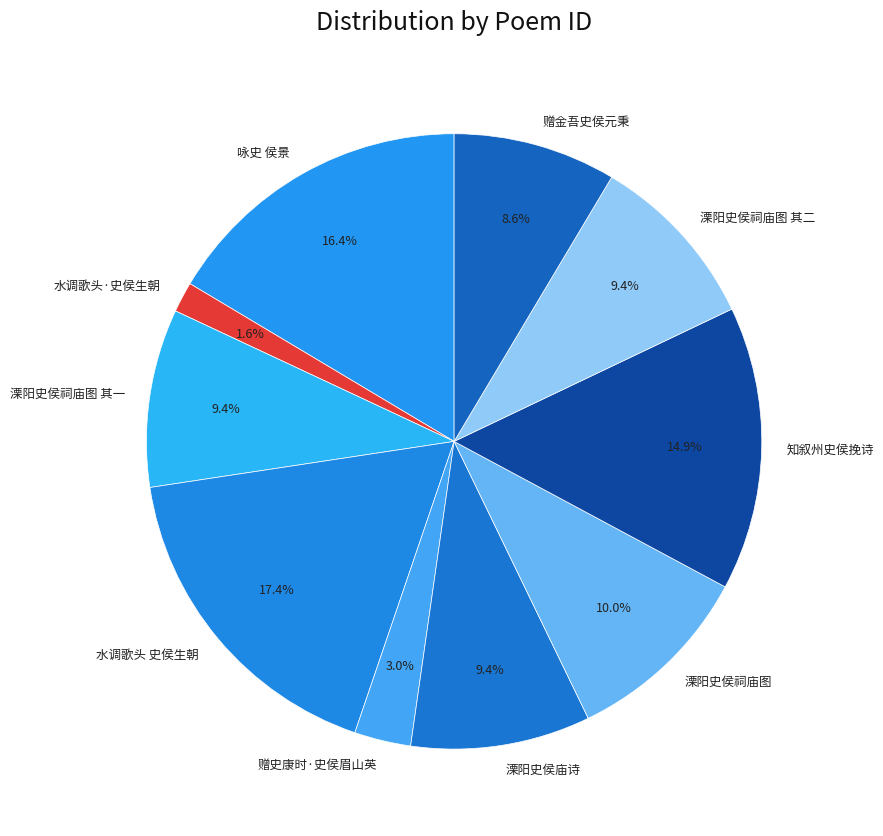

Which has a higher value, 赠史康时·史侯眉山英 or 水调歌头·史侯生朝?

赠史康时·史侯眉山英